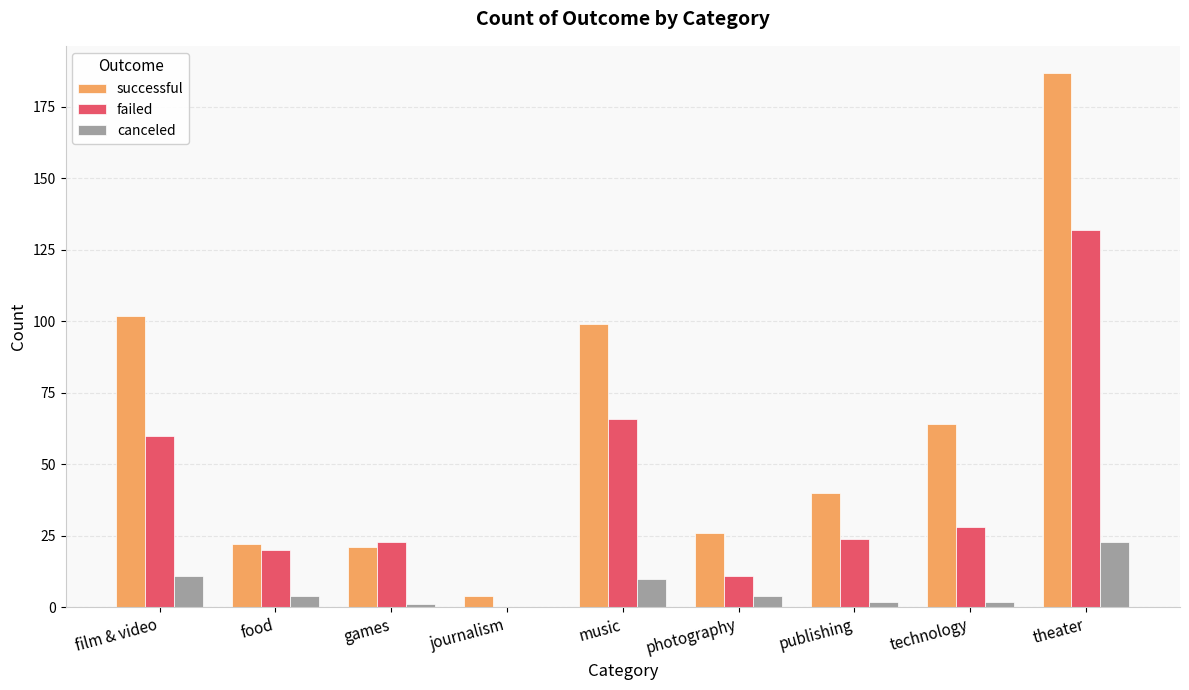

Which label corresponds to the largest value in the chart?

theater